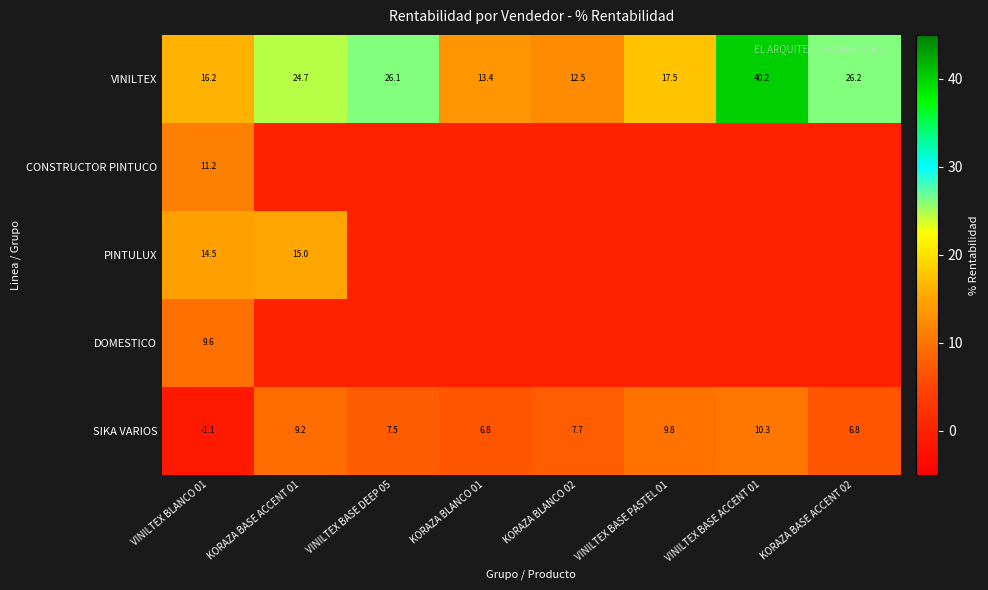

What is the total value across all series at VINILTEX BASE PASTEL 01?

27.3